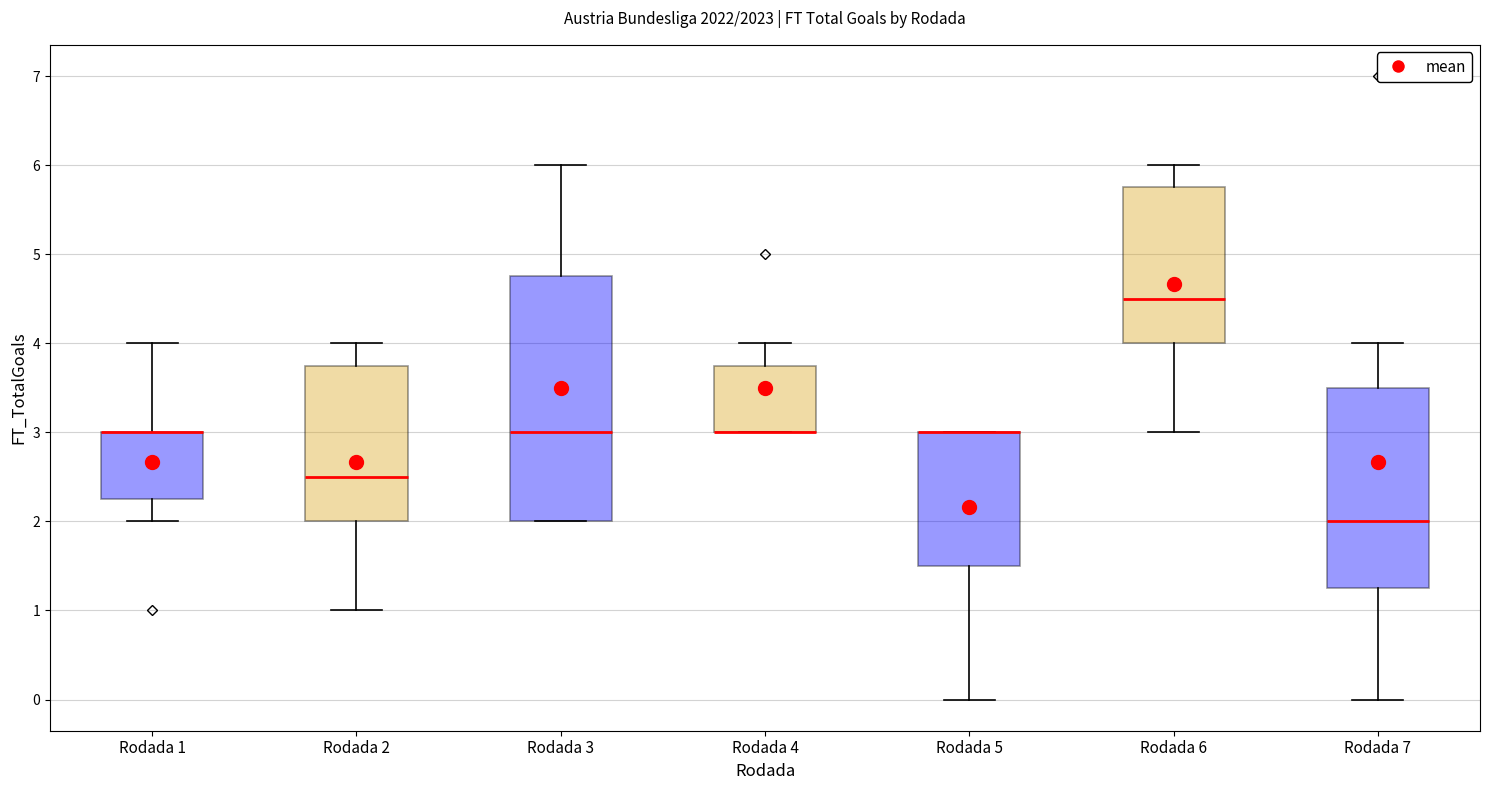

Reading left to right, transcribe this box plot: for each box, give where its median line is, the range the box spans, and where its two whiskers end, as read against the y-axis. The values are not printed on the chart, so give them approximately, as read against the axis.

Rodada 1: median 3.0 (drawn on the box's upper edge), box 2.3 to 3.0, whiskers 2.0 to 4.0
Rodada 2: median 2.5, box 2.0 to 3.8, whiskers 1.0 to 4.0
Rodada 3: median 3.0, box 2.0 to 4.8, whiskers 2.0 to 6.0
Rodada 4: median 3.0 (drawn on the box's lower edge), box 3.0 to 3.8, whiskers 3.0 to 4.0
Rodada 5: median 3.0 (drawn on the box's upper edge), box 1.5 to 3.0, whiskers 0.0 to 3.0
Rodada 6: median 4.5, box 4.0 to 5.8, whiskers 3.0 to 6.0
Rodada 7: median 2.0, box 1.3 to 3.5, whiskers 0.0 to 4.0